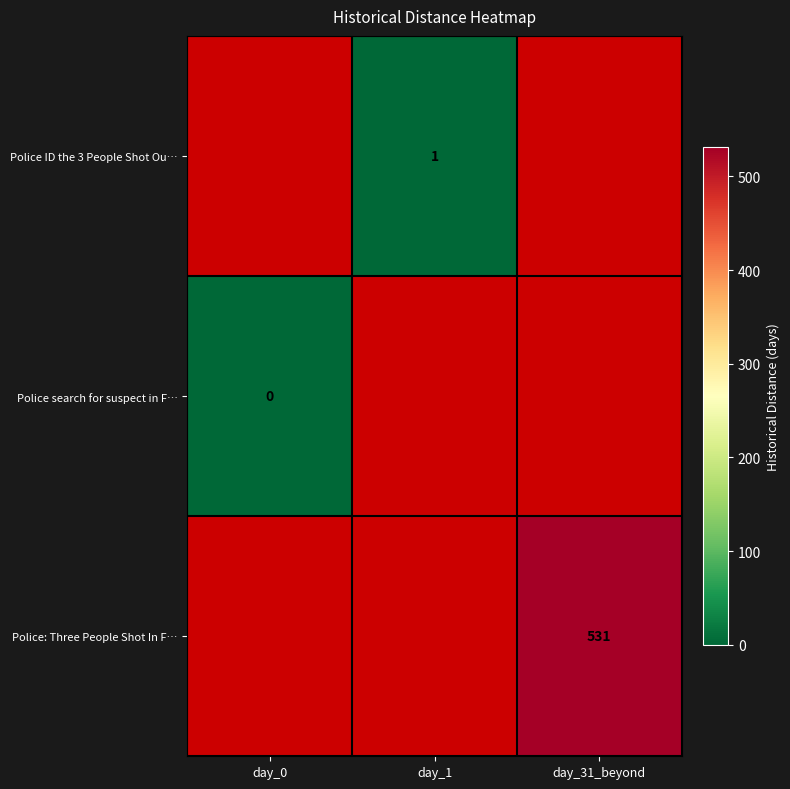

Is it true that Police: Three People Shot In F… equals 531 at day_31_beyond?

True